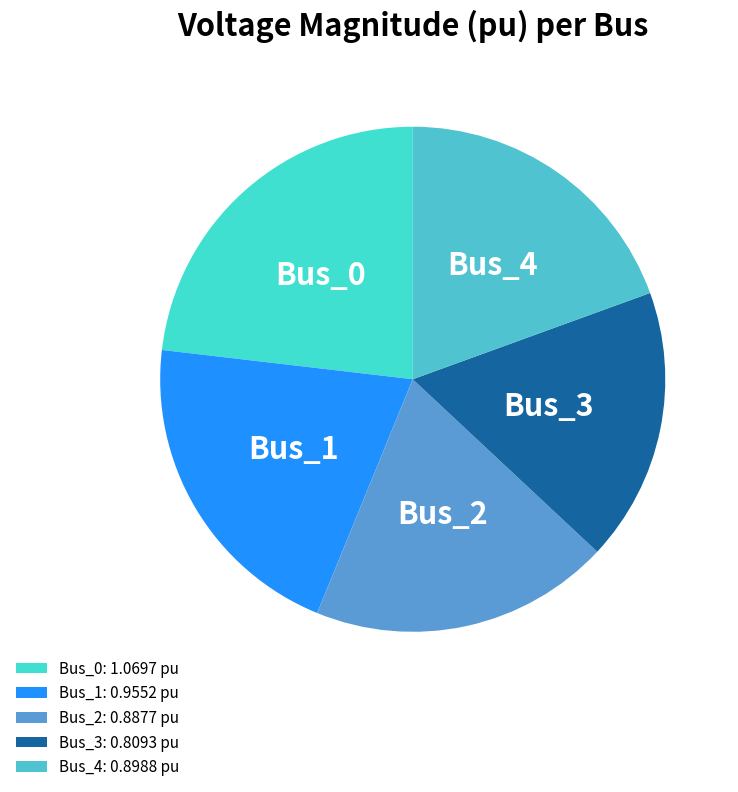

Count the number of slices in the pie.

5